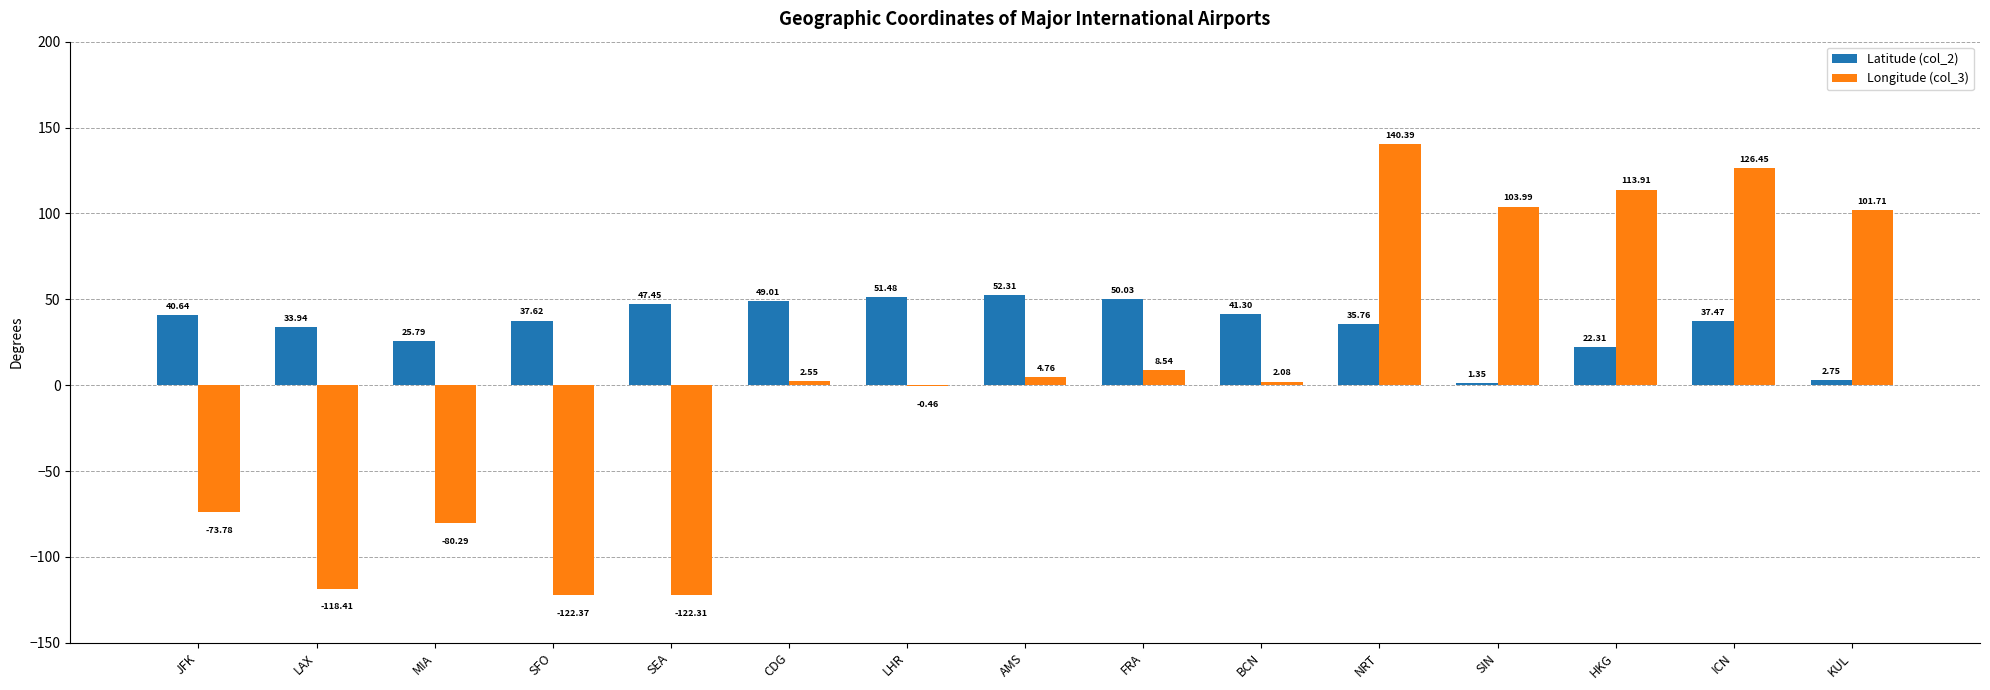

Which series has the widest spread of values?

Longitude (col_3)